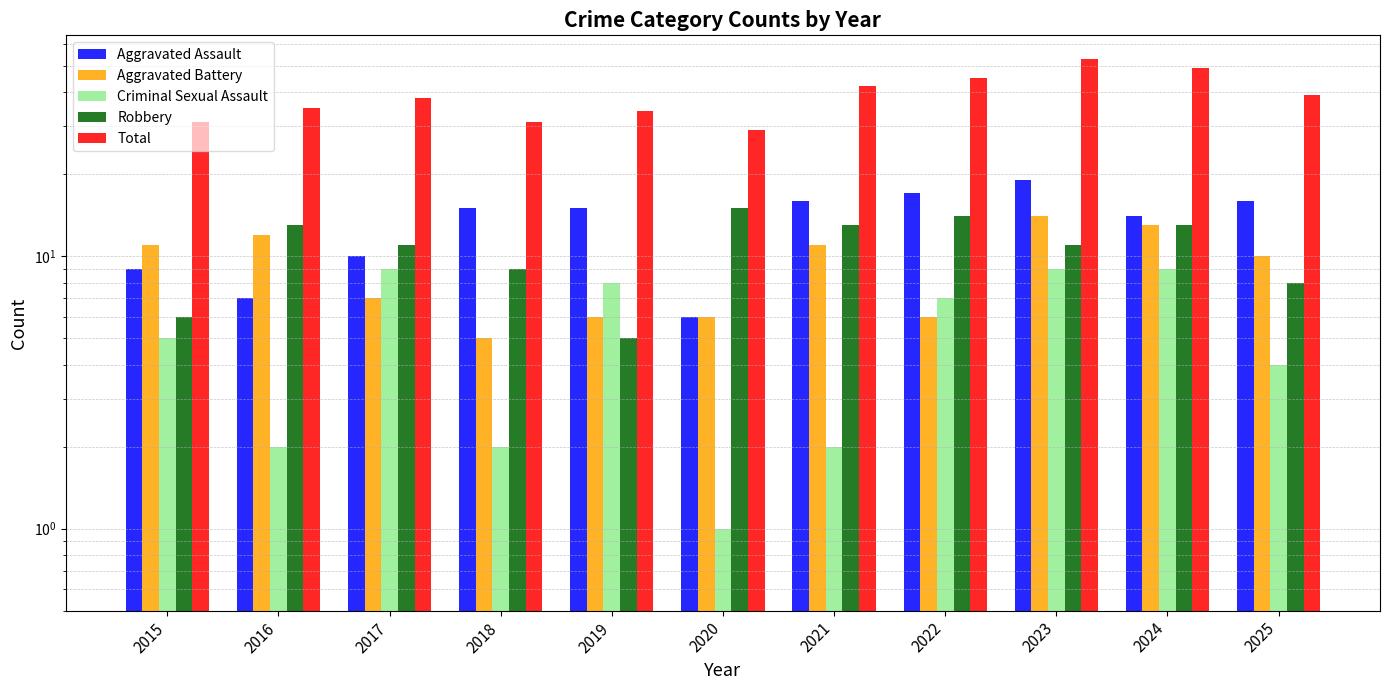

What is the difference between the Total values at 2022 and 2023?

8